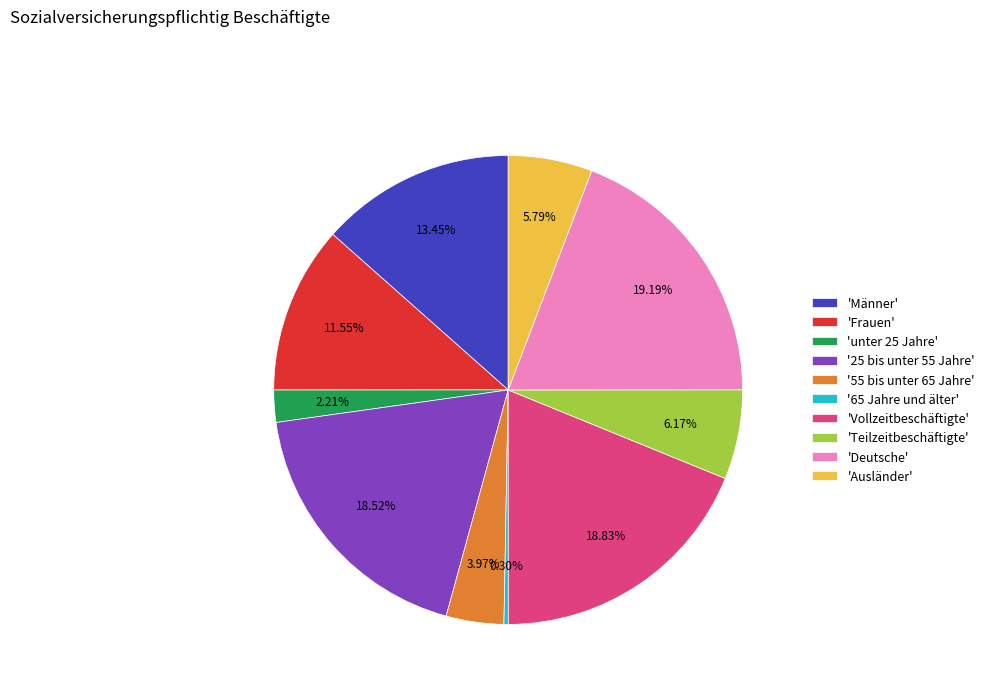

Is the sum of 'Männer' and 'Frauen' greater than half?

No